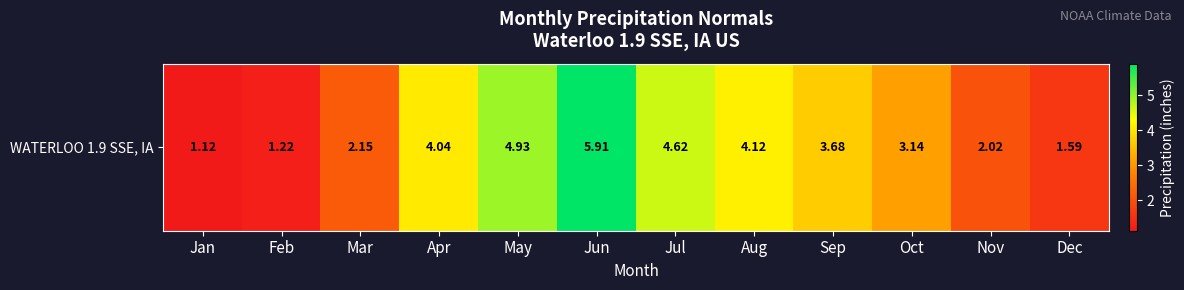

What is the greatest value displayed?

5.9